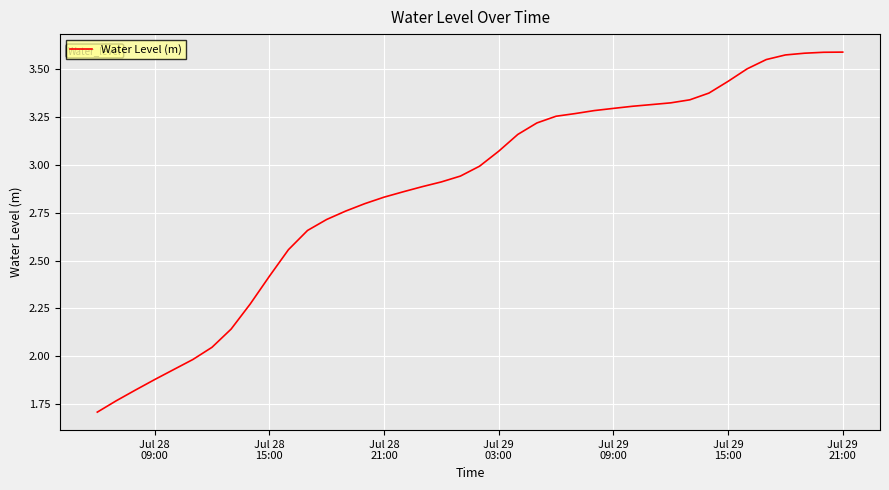

What is the minimum value shown in the chart?

1.7